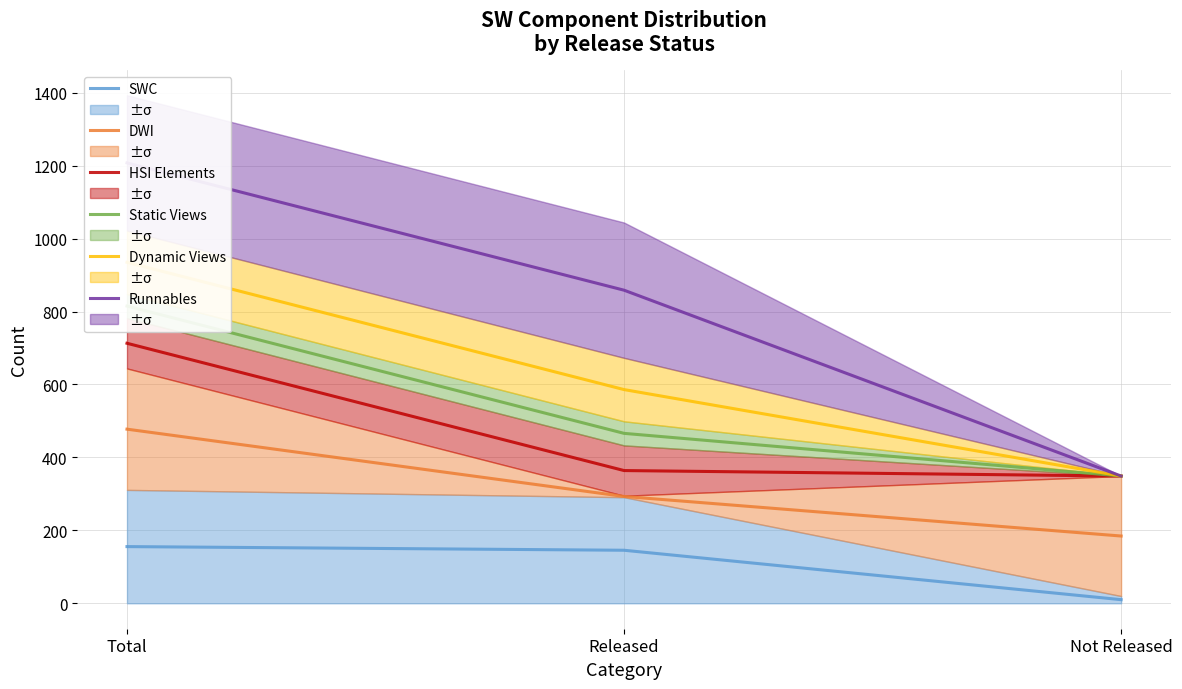

Which category has the lowest value in the DWI series?

Not Released